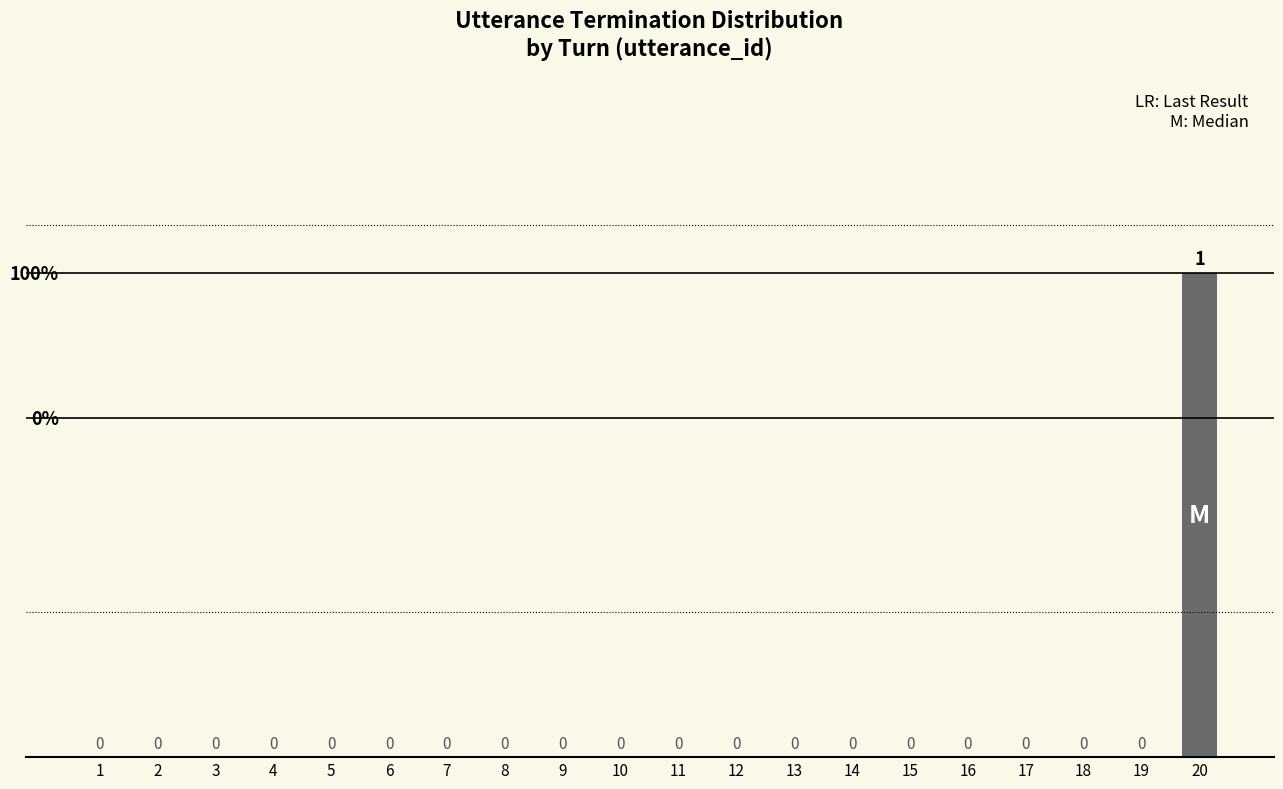

How many categories are shown in the chart?

20